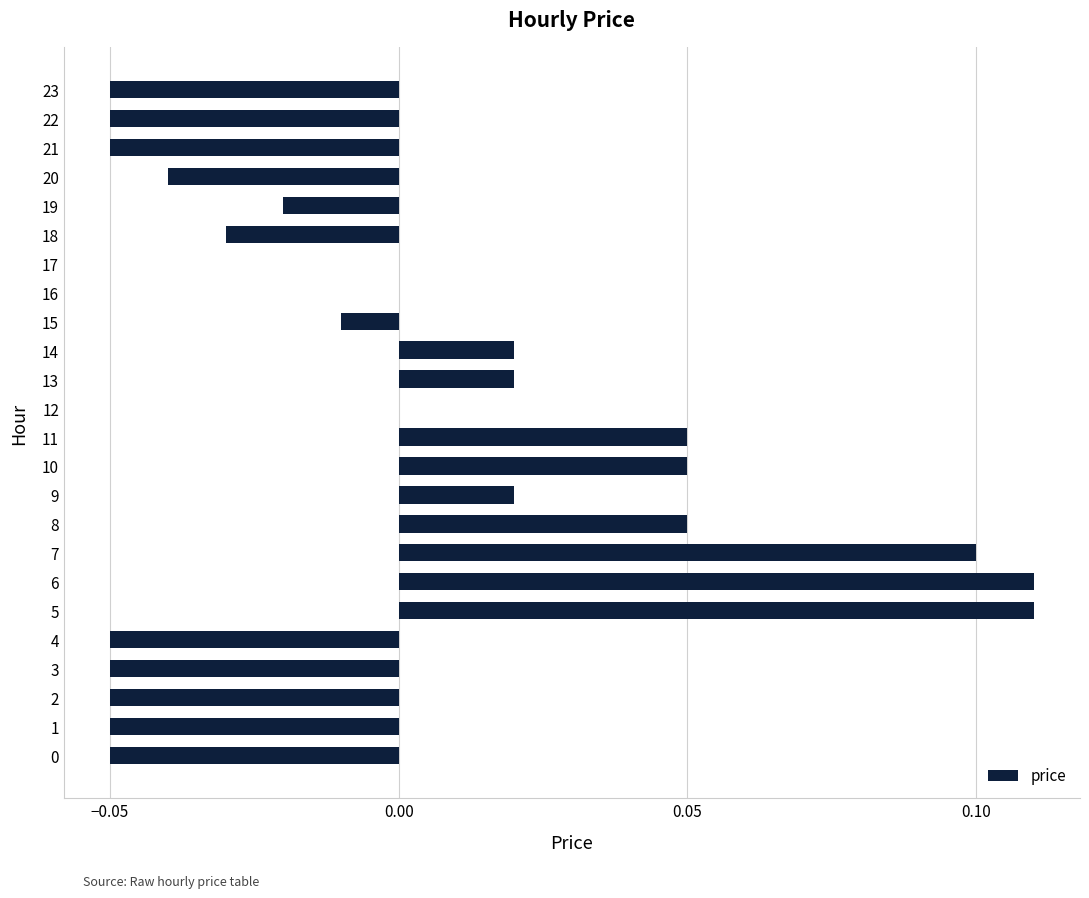

How many data points does each series have?

24